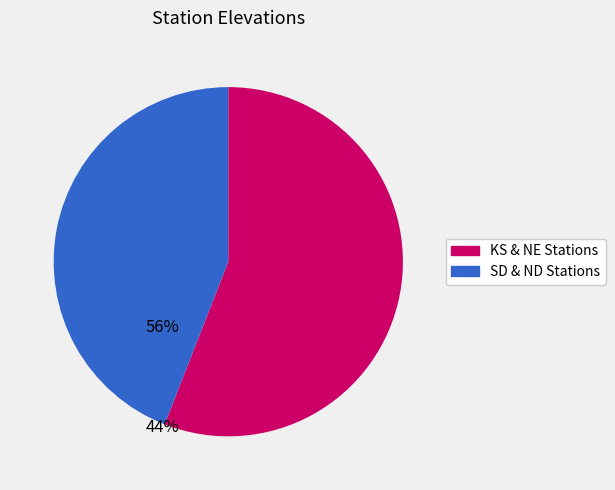

How many slices are in this pie chart?

2